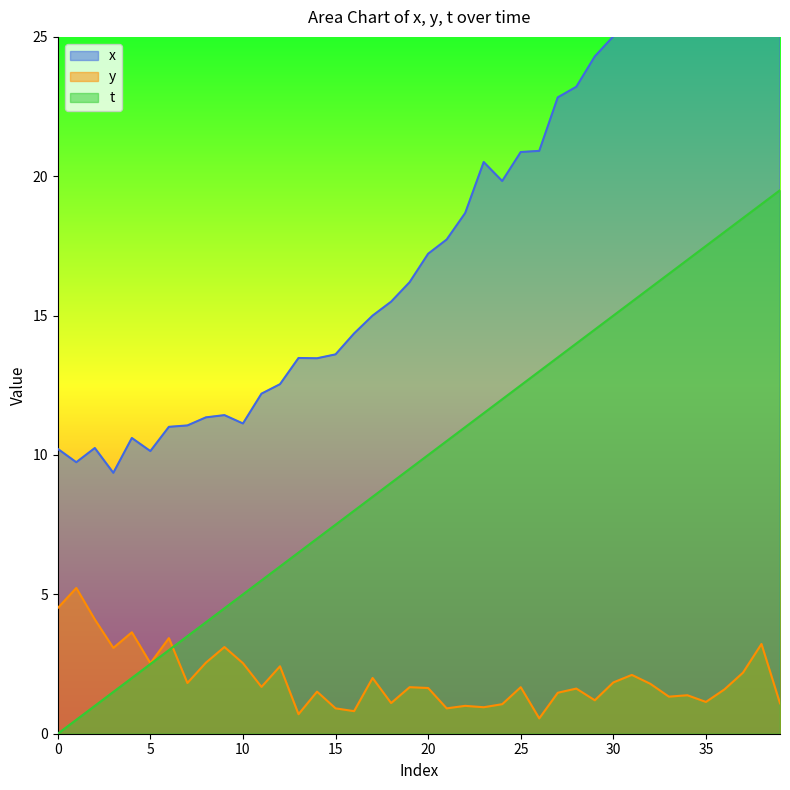

At 24, list the series in order from largest to smallest.

x, t, y